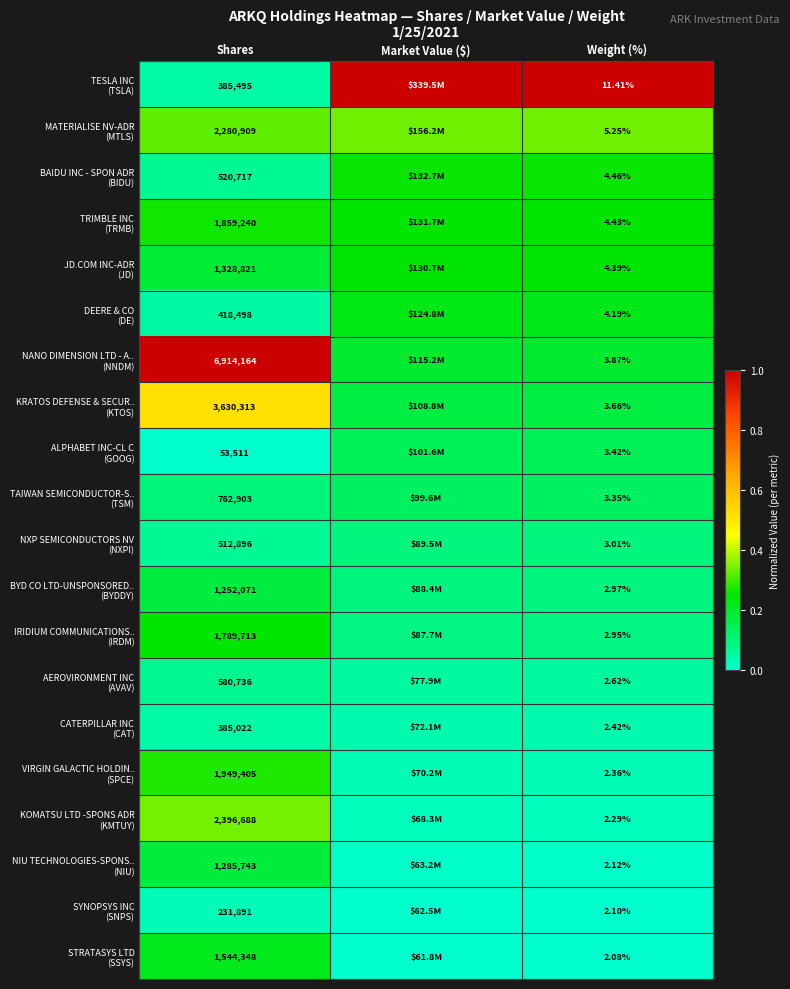

At Shares, list the series in order from smallest to largest.

ALPHABET INC-CL C (GOOG), SYNOPSYS INC (SNPS), CATERPILLAR INC (CAT), TESLA INC (TSLA), DEERE & CO (DE), NXP SEMICONDUCTORS NV (NXPI), BAIDU INC - SPON ADR (BIDU), AEROVIRONMENT INC (AVAV), TAIWAN SEMICONDUCTOR-S.. (TSM), BYD CO LTD-UNSPONSORED.. (BYDDY), NIU TECHNOLOGIES-SPONS.. (NIU), JD.COM INC-ADR (JD), STRATASYS LTD (SSYS), IRIDIUM COMMUNICATIONS.. (IRDM), TRIMBLE INC (TRMB), VIRGIN GALACTIC HOLDIN.. (SPCE), MATERIALISE NV-ADR (MTLS), KOMATSU LTD -SPONS ADR (KMTUY), KRATOS DEFENSE & SECUR.. (KTOS), NANO DIMENSION LTD - A.. (NNDM)